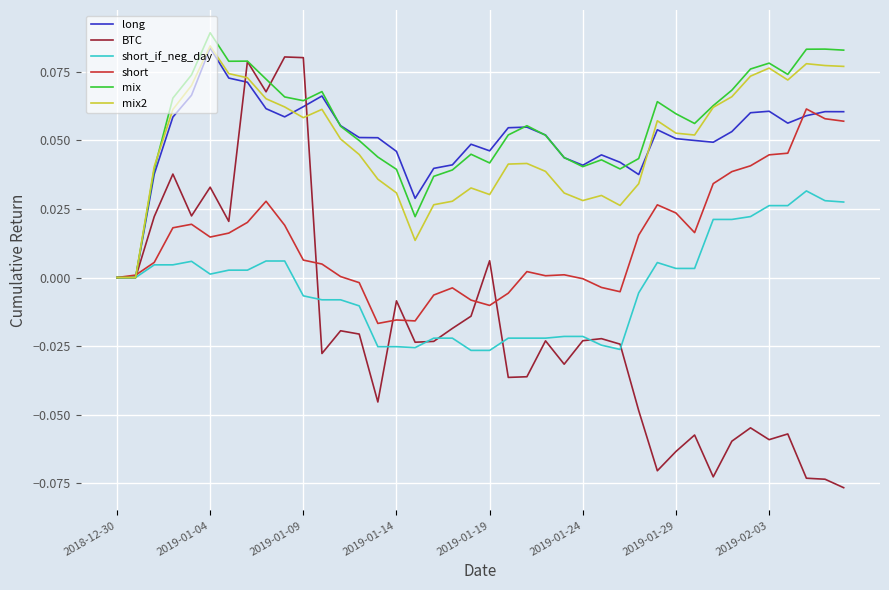

Is this an area chart (filled region under the line)?

No